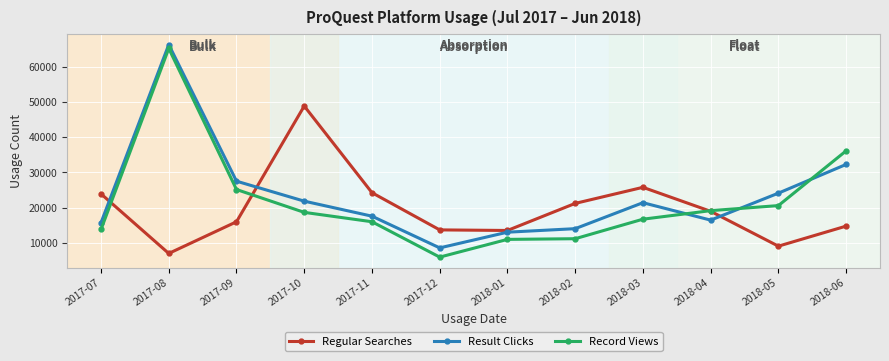

What is the label of the 5th point from the right?

2018-02